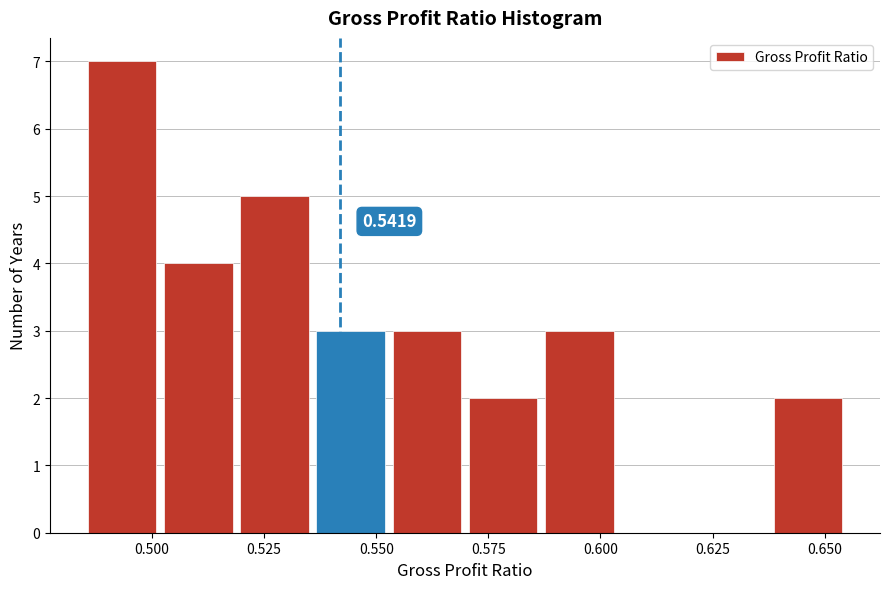

Read against the x-axis, roughly where is the centre of the tallest bar?

0.495